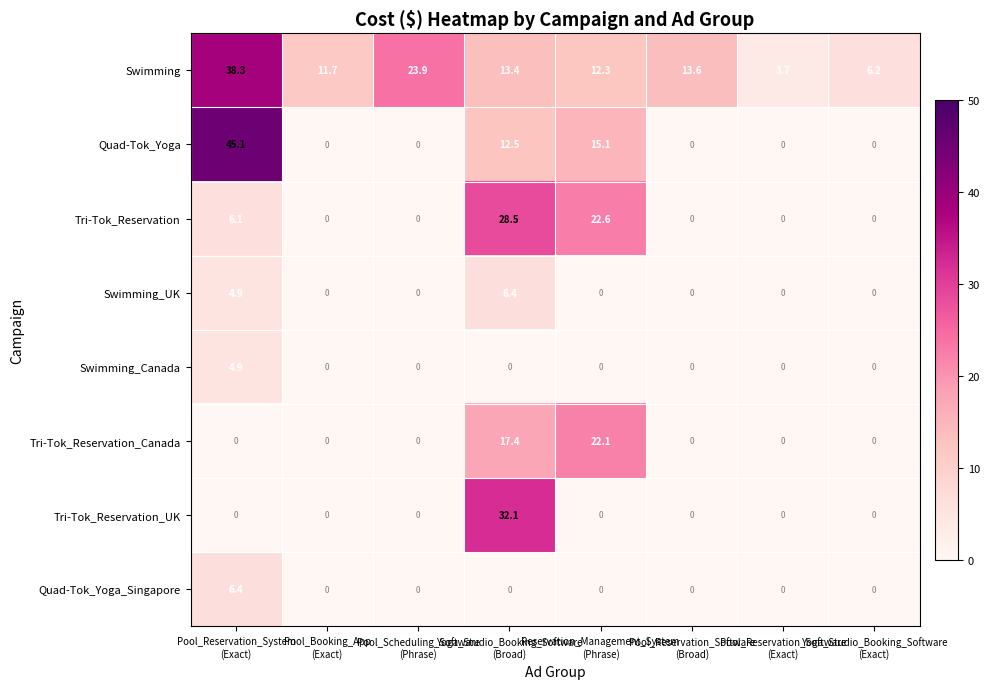

Which series has the largest total across all categories?

Swimming